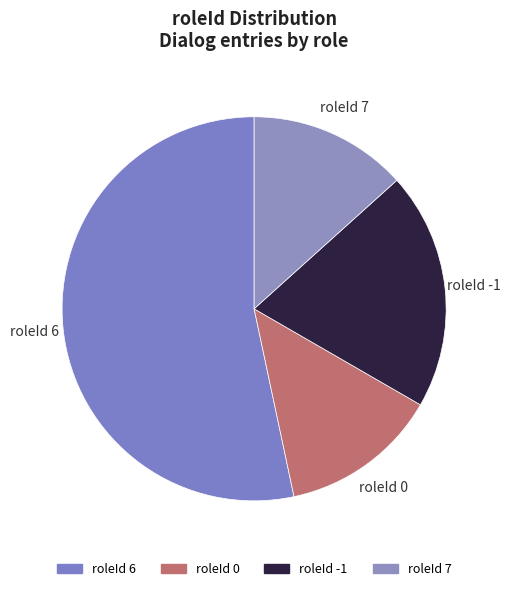

Does any single category account for the majority?

Yes